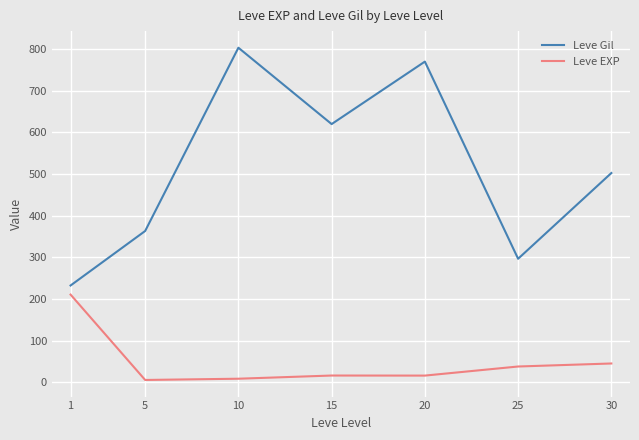

Where does the Leve Gil series first go above 502?

10